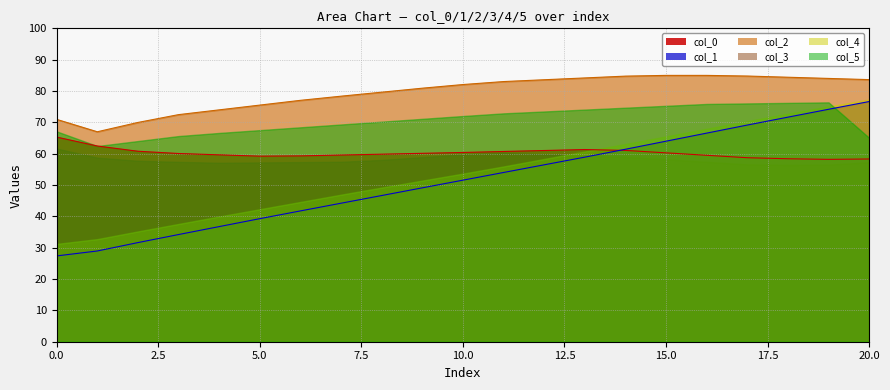

What is the sum of the col_4 values at 27.38020833 and 31.20833333?

121.2